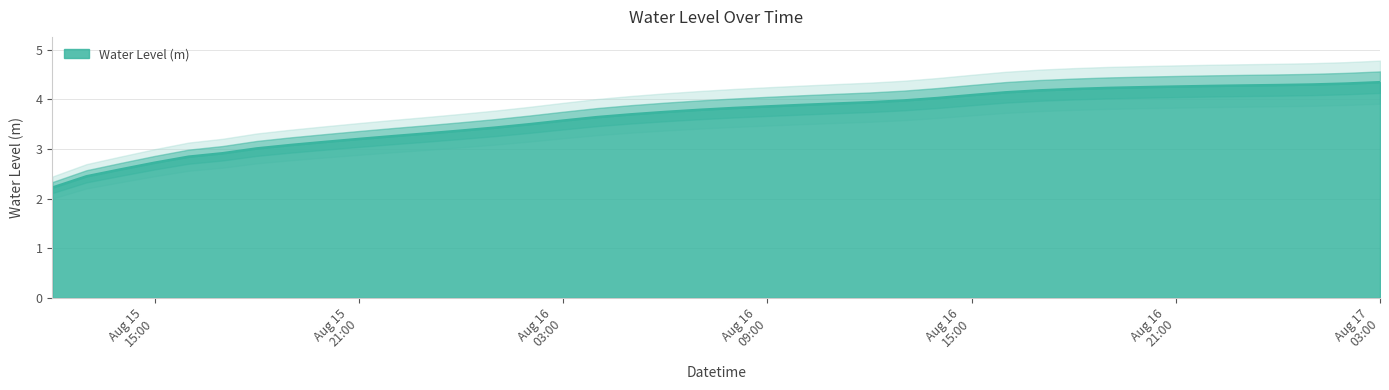

What is the minimum value for Water Level (m)?

2.2